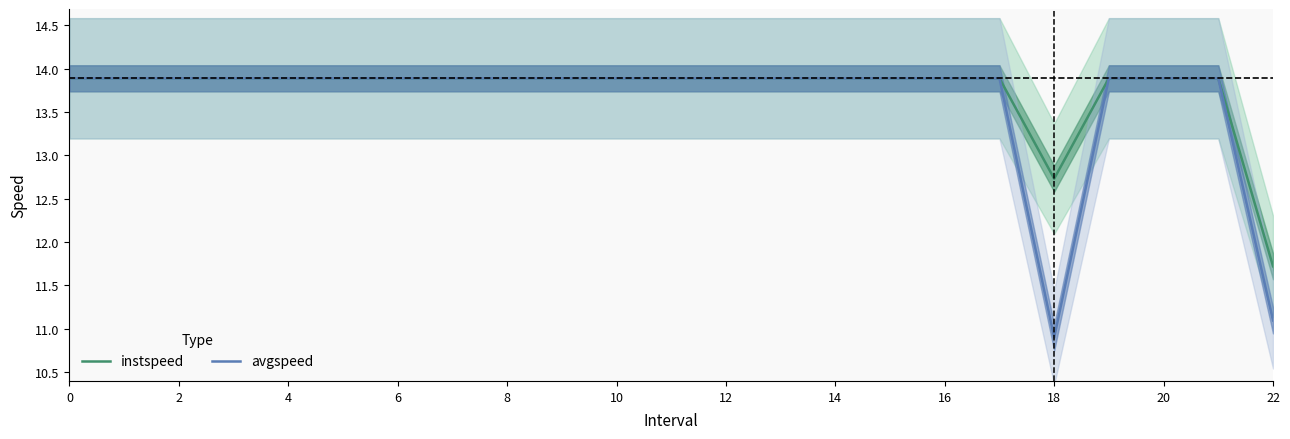

What is the minimum value for avgspeed?

10.9